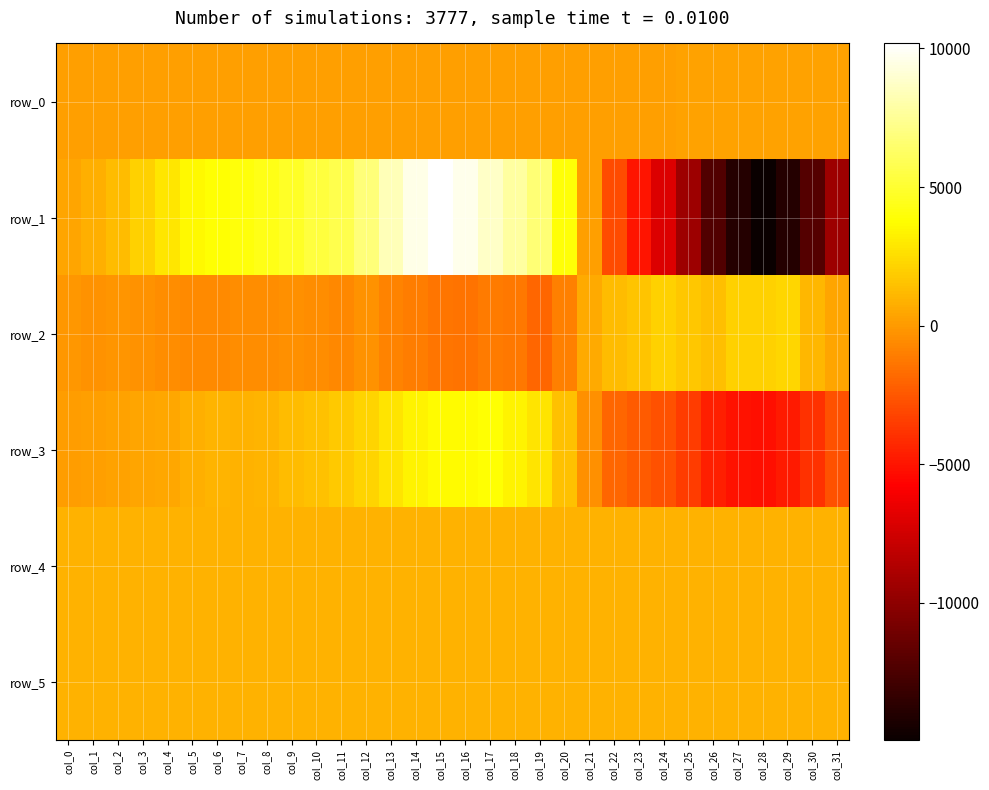

What is the sum of all row_4 values?

29096.0